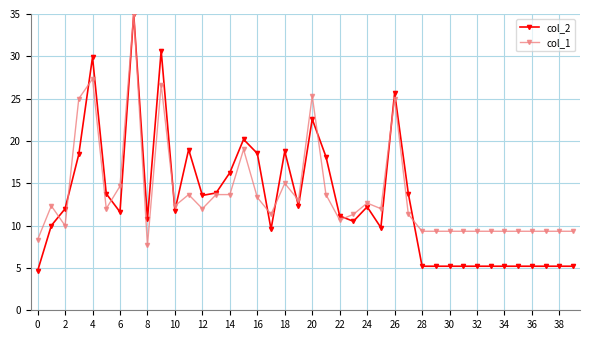

Does the chart have visible grid lines?

Yes